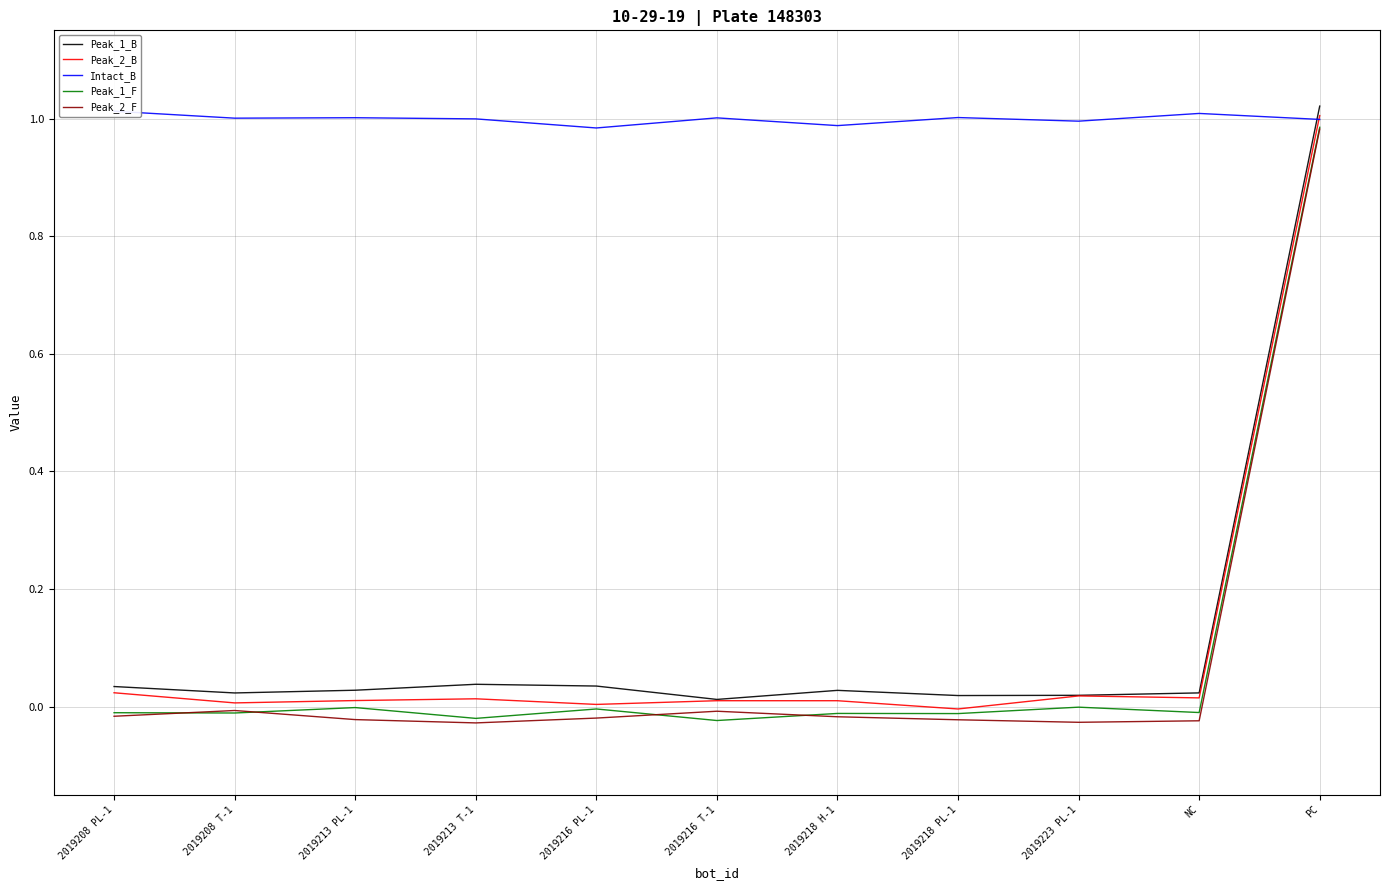

What is the maximum value for Peak_1_F?

1.0